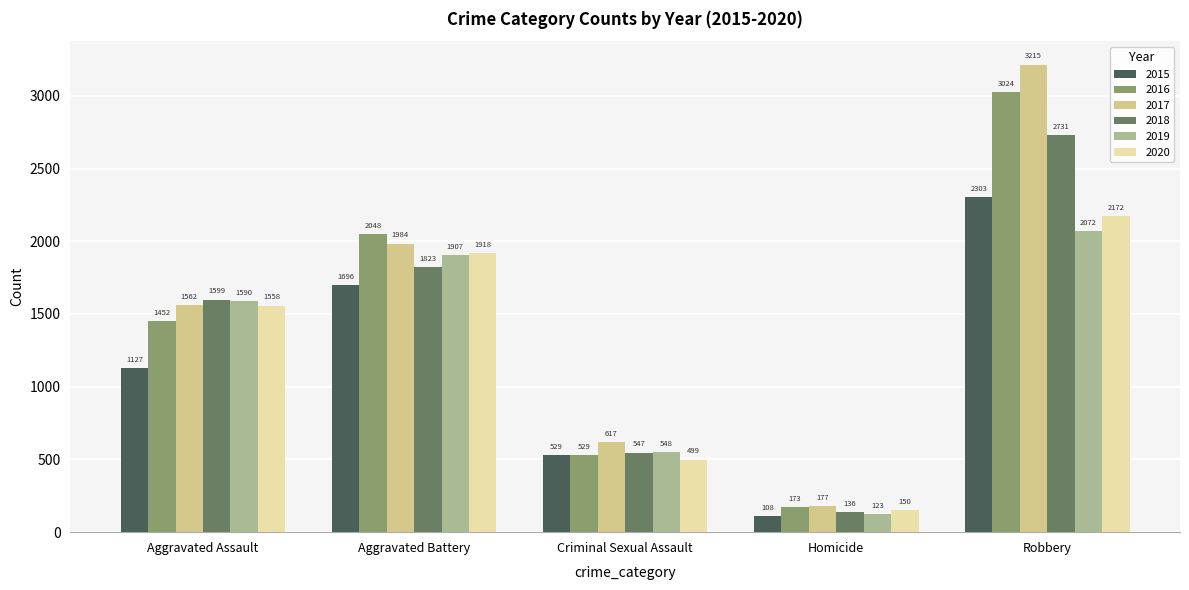

The 2015 series shows 1696 at Aggravated Battery. True or false?

True